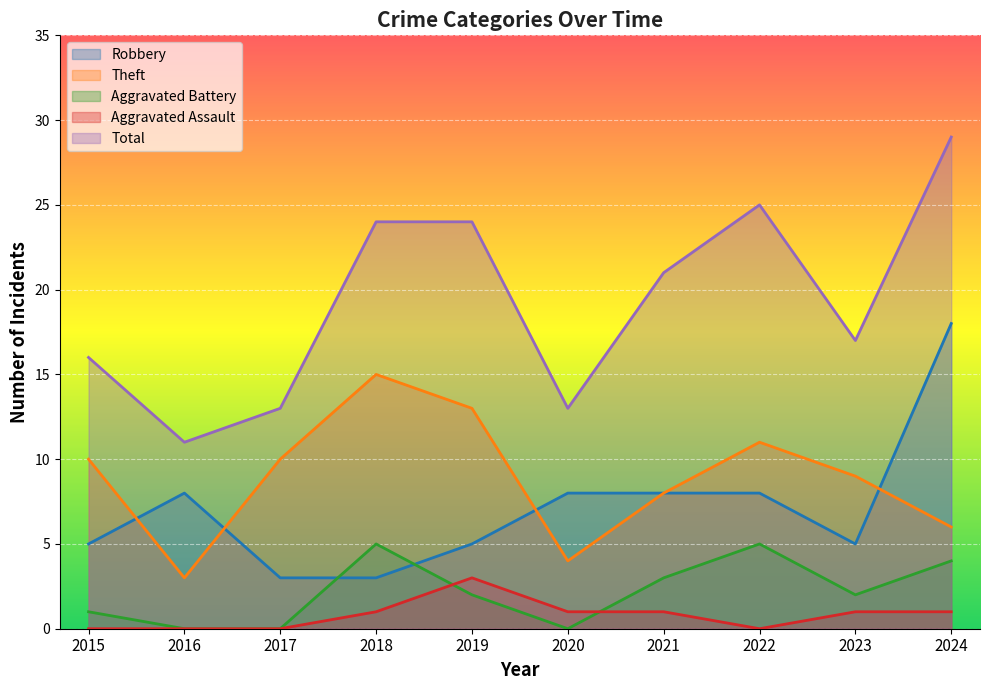

Which series has the widest spread of values?

Total